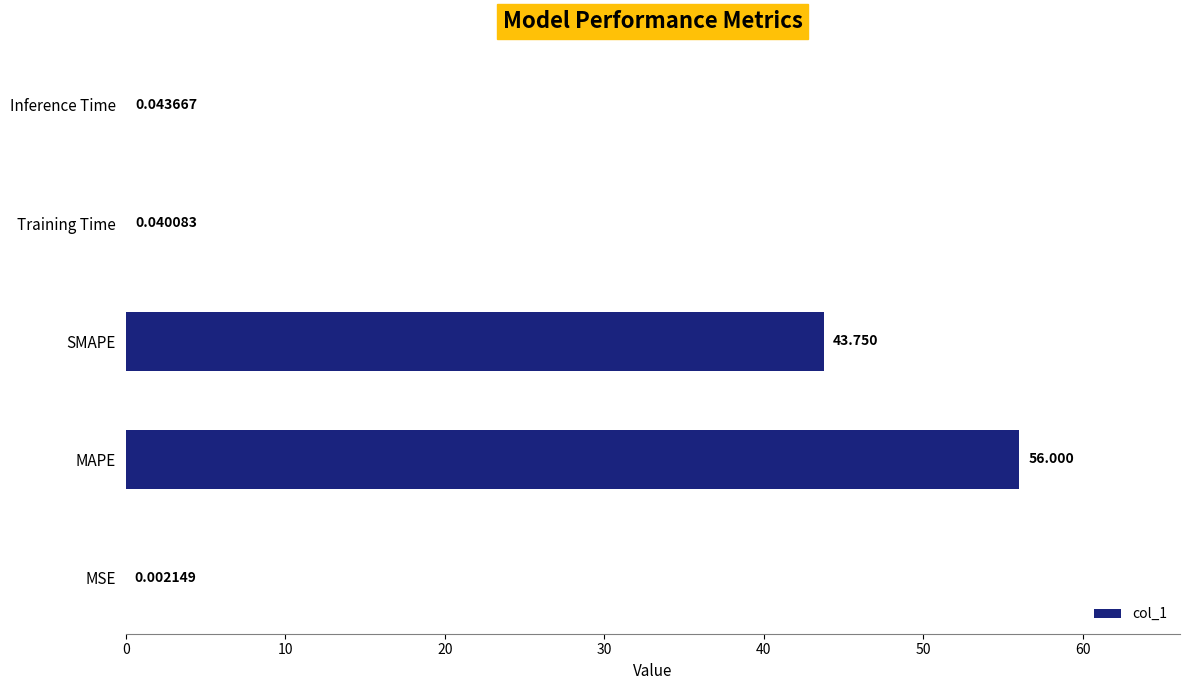

Which label corresponds to the largest value in the chart?

MAPE